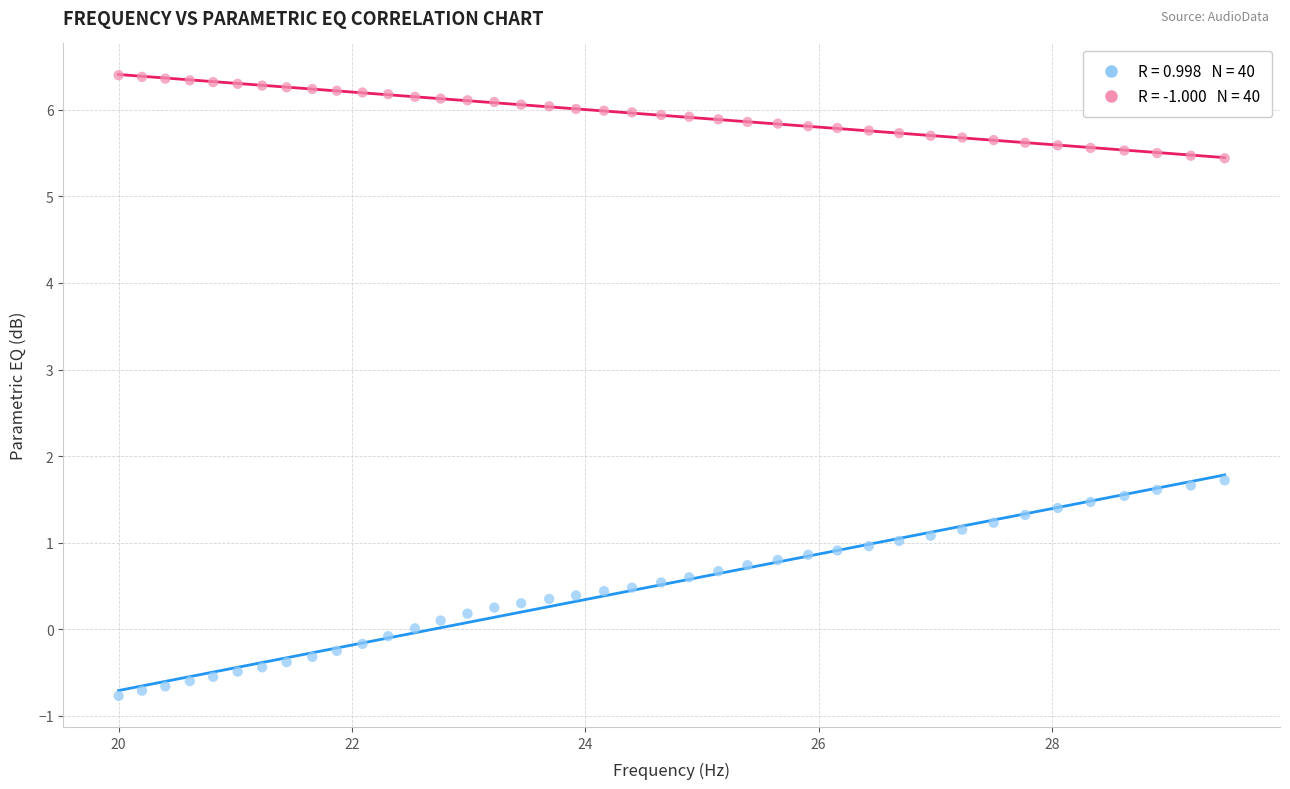

Across all data points, what is the range of Y values (max minus min)?

7.2